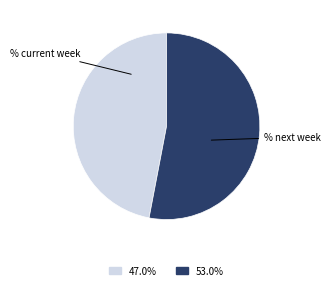

Count the number of slices in the pie.

2